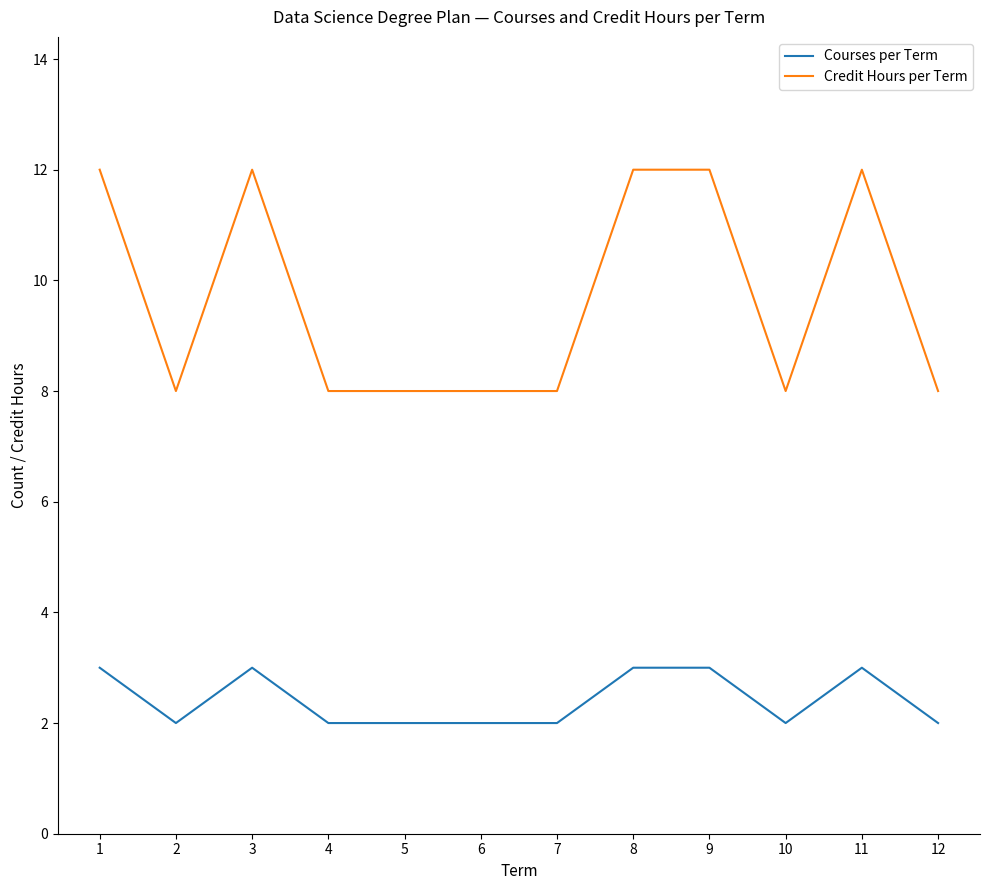

What are all the series names shown in the legend?

Courses per Term, Credit Hours per Term